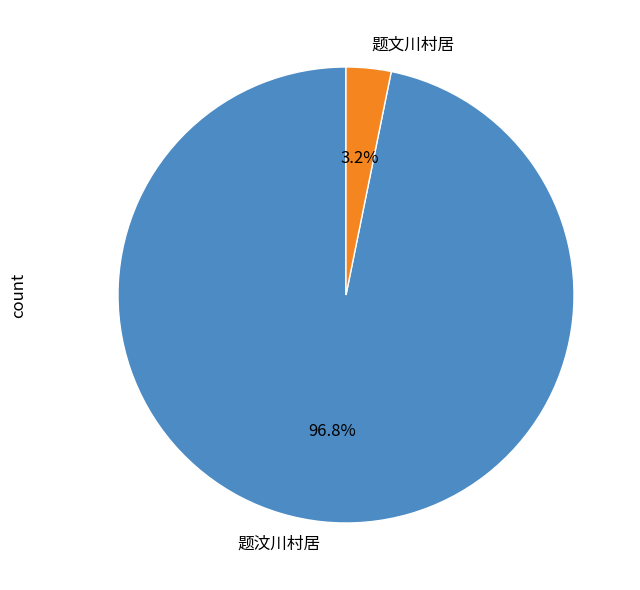

To the nearest percent, what percentage of the pie is 题汶川村居?

97%